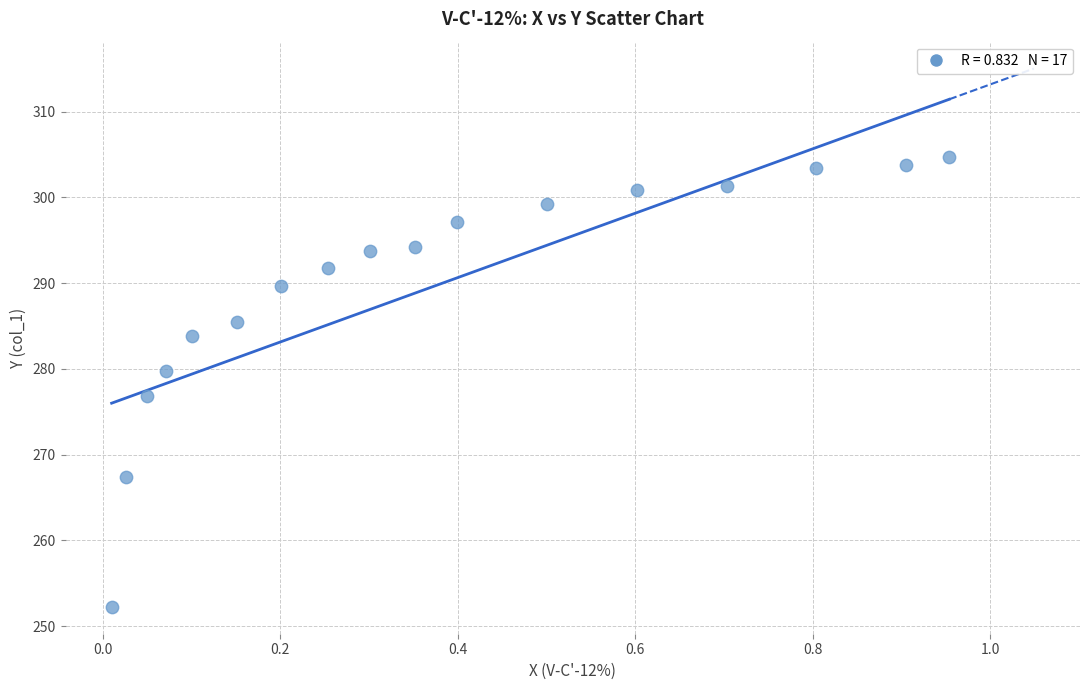

What is the range of Y values (max minus min)?

52.4